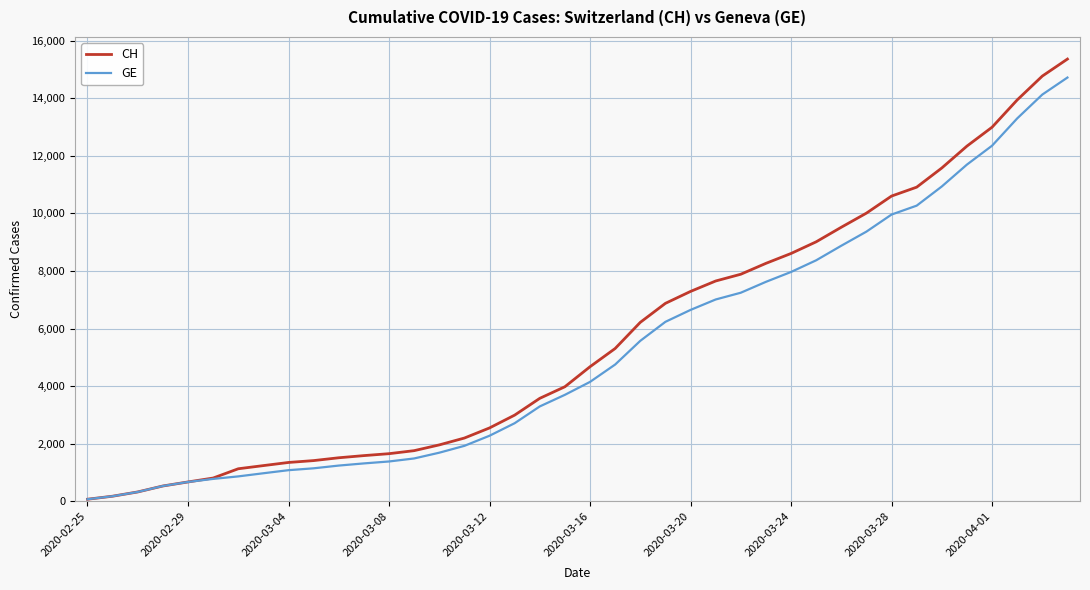

What is the maximum value shown in the chart?

15359